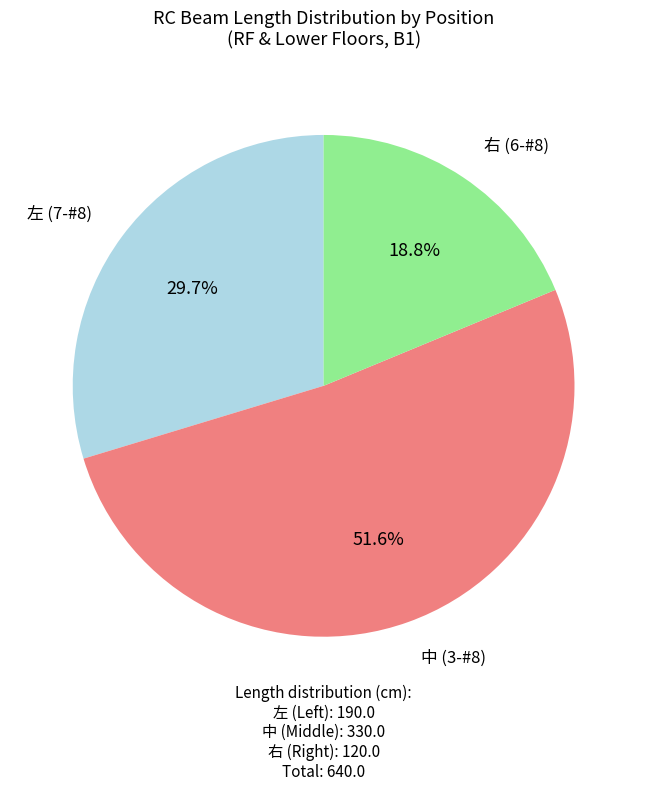

What is the ratio of the value at 左 (7-#8) to the value at 右 (6-#8)?

1.6